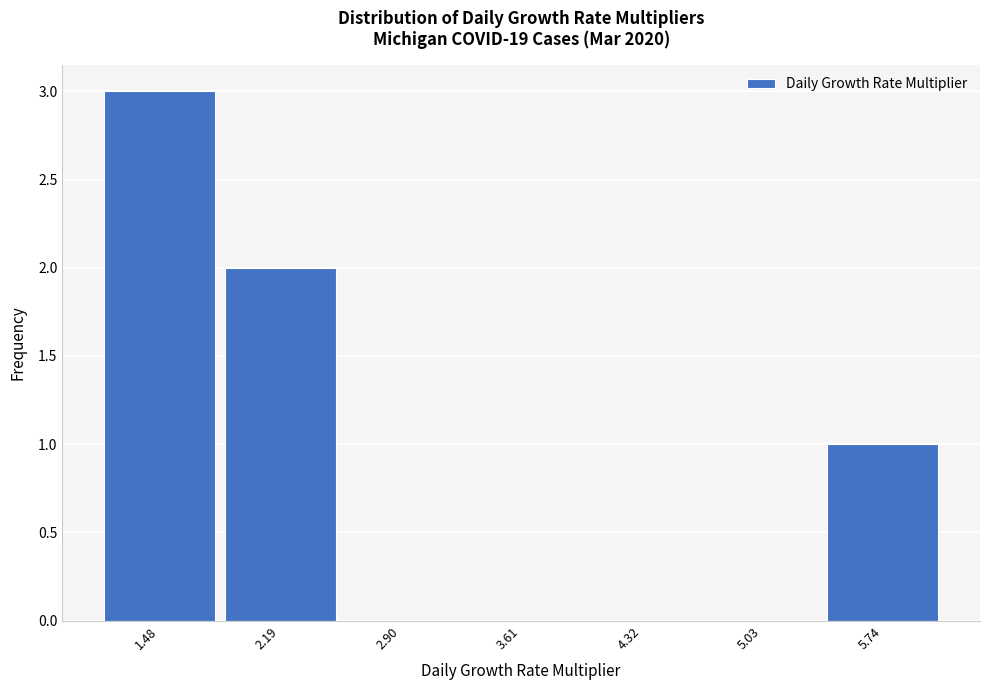

Reading left to right, transcribe this chart: for each bar, give the range it covers on the x-axis and its height. Neither the bar edges nor the heights are printed on the chart, so give them approximately, as read against the axes.

1.1 to 1.8: 3
1.8 to 2.5: 2
2.5 to 3.3: 0
3.3 to 4.0: 0
4.0 to 4.7: 0
4.7 to 5.4: 0
5.4 to 6.1: 1